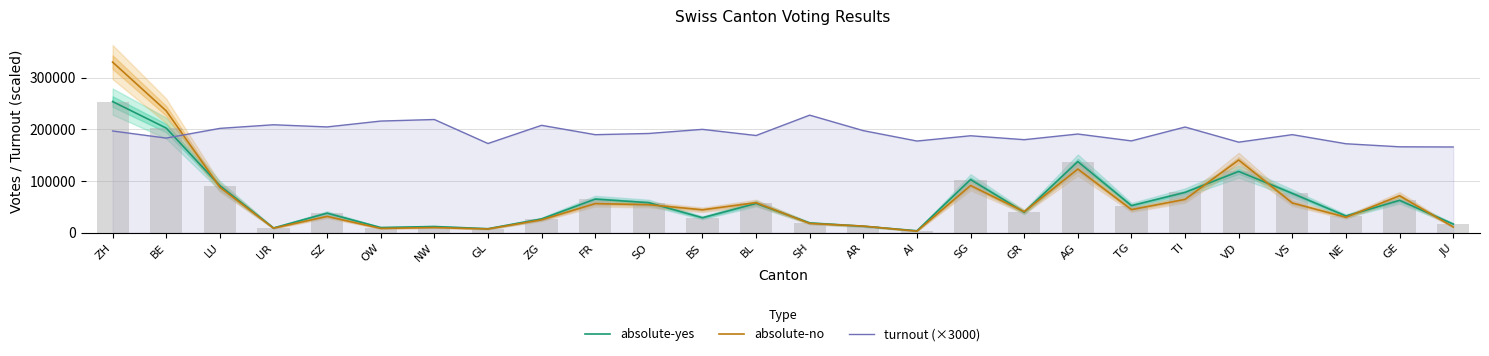

At which category is the sum across all series the highest?

ZH